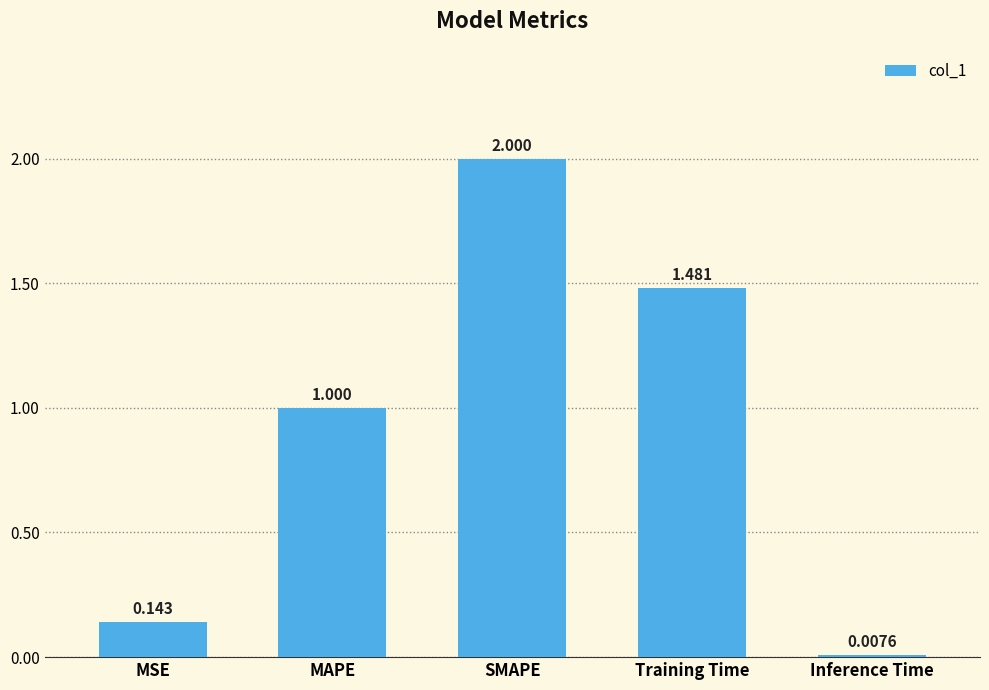

What is the average value?

0.9